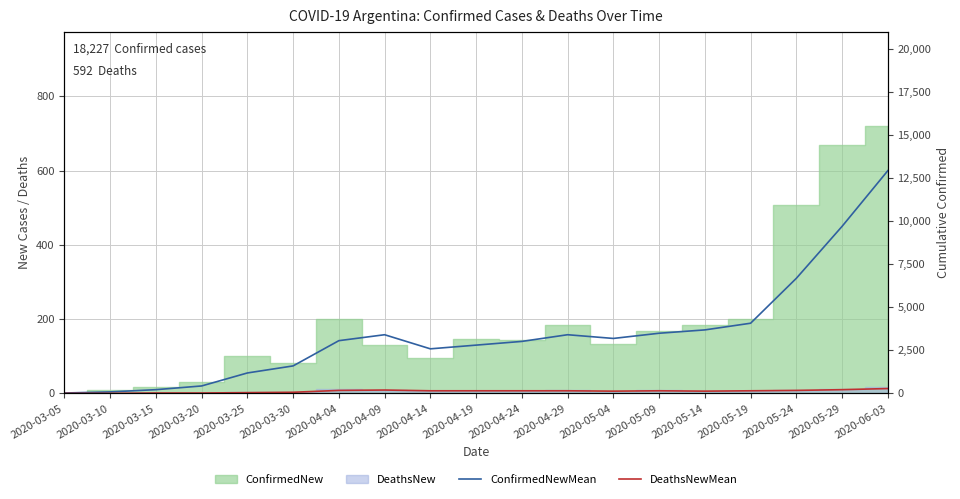

Where is the first local minimum for DeathsNewMean?

2020-05-04